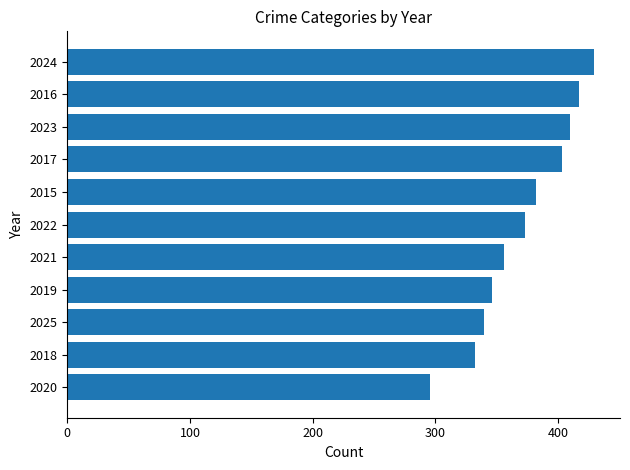

What value does the data have at 2018, to the nearest 10?

330